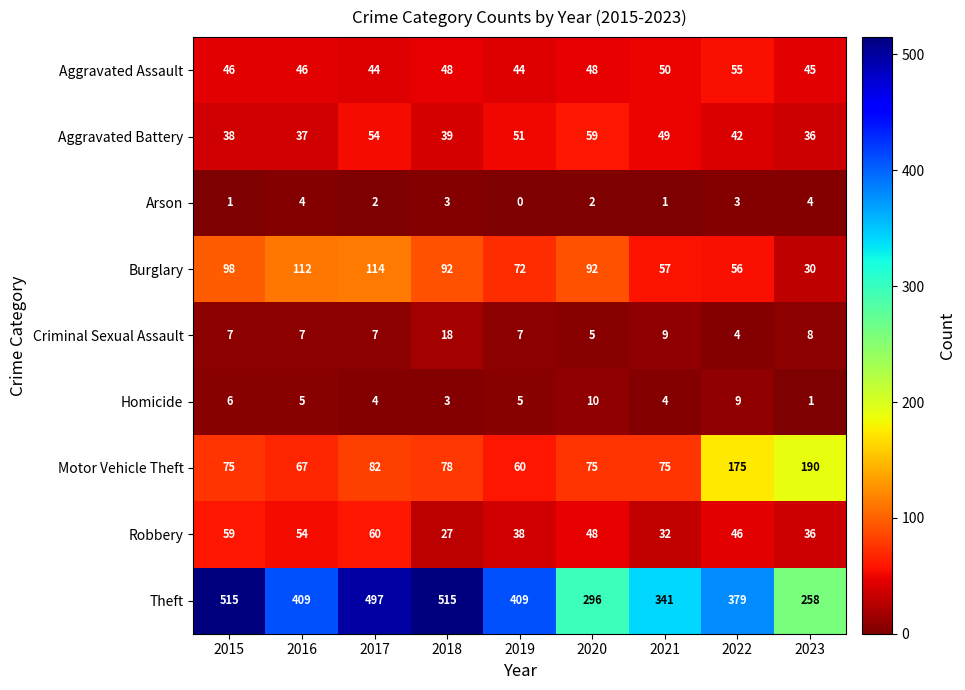

Which series has the widest spread of values?

Theft